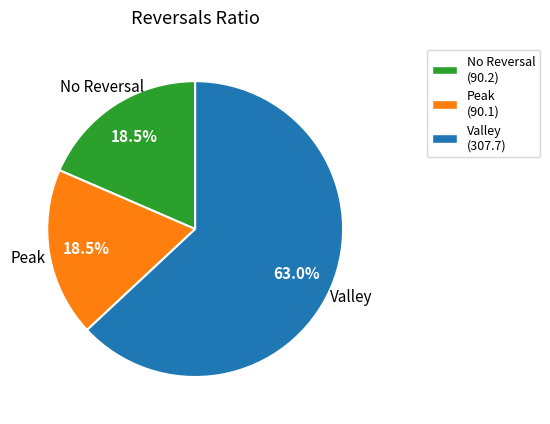

How many slices are in this pie chart?

3